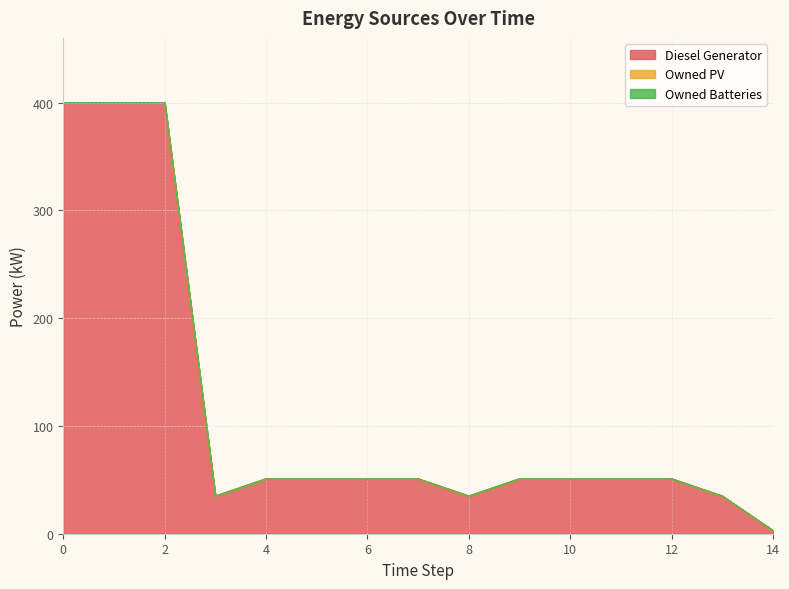

How many series are shown in this chart?

3